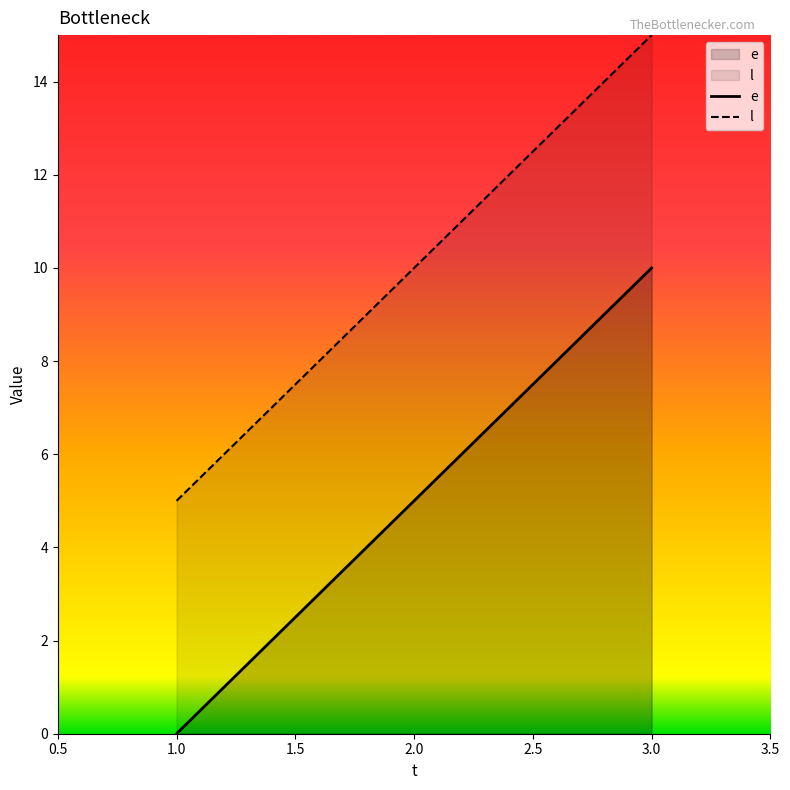

Which series has the largest total across all categories?

l